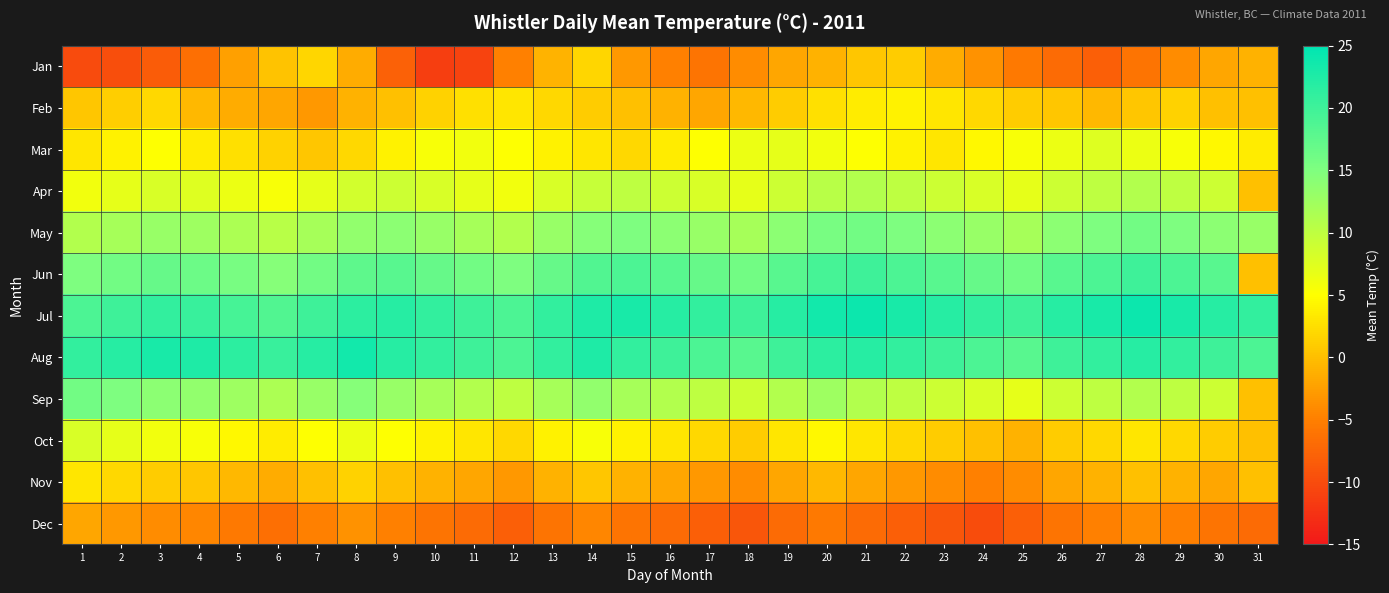

At how many categories does at least one series exceed 0?

31